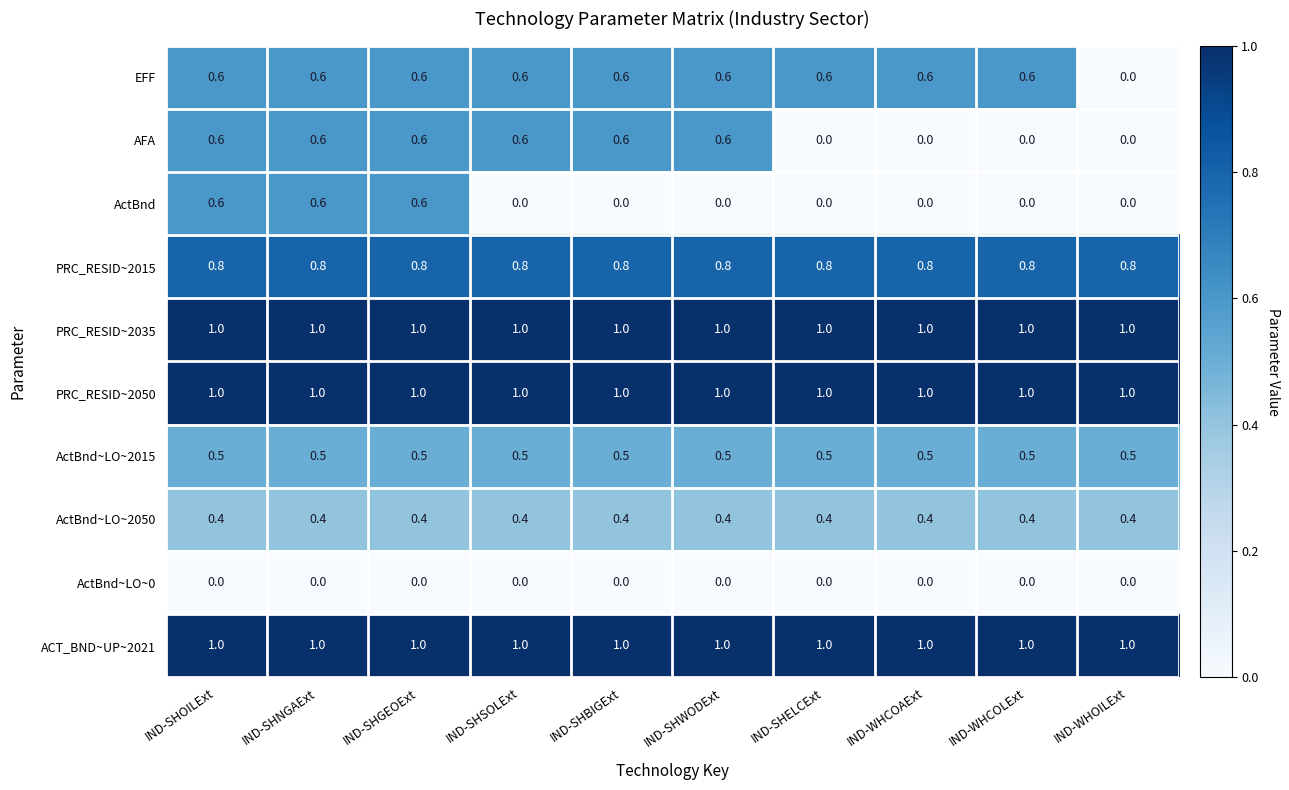

What is the sum of the ActBnd~LO~2015 values at IND-WHOILExt and IND-SHELCExt?

1.0